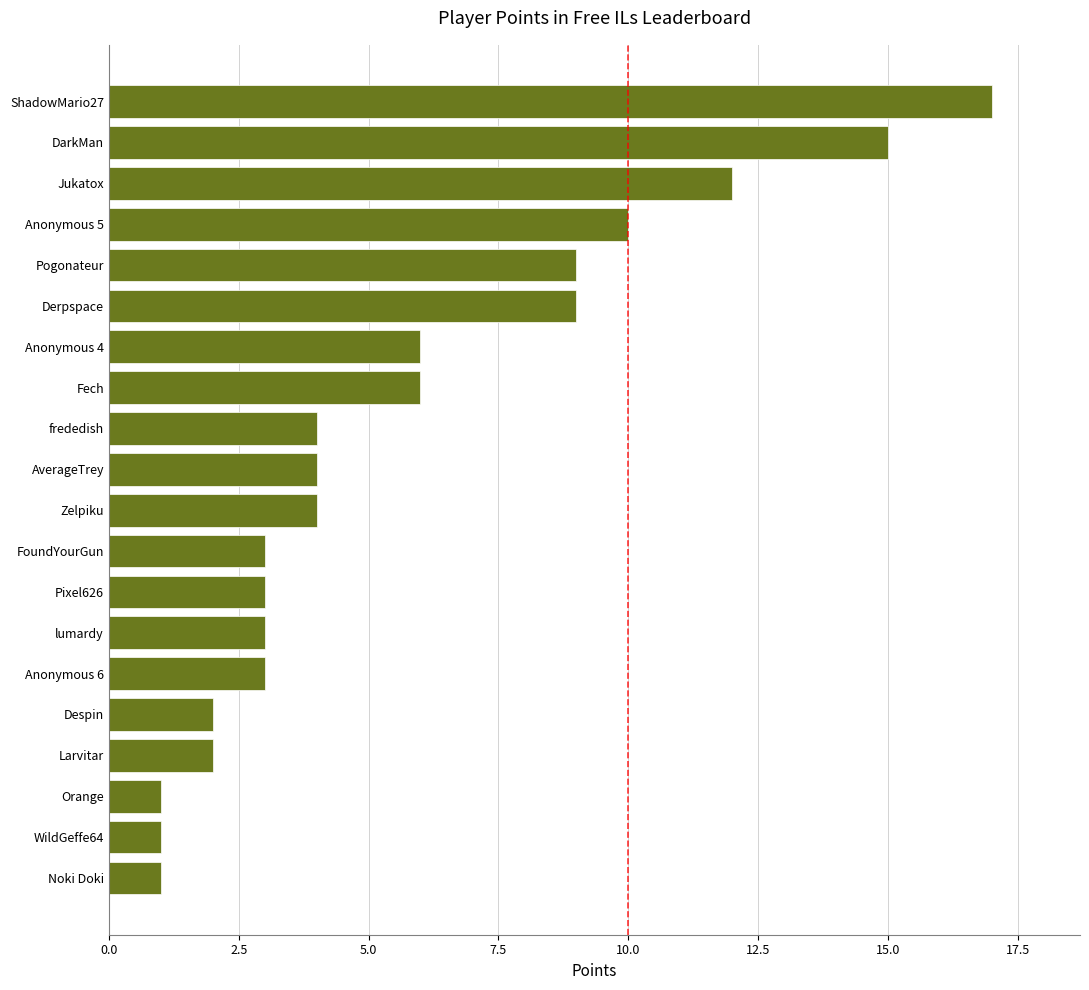

Reading bottom to top, transcribe all the data shown in this chart.

1	1	1	2	2	3	3	3	3	4	4	4	6	6	9	9	10	12	15	17